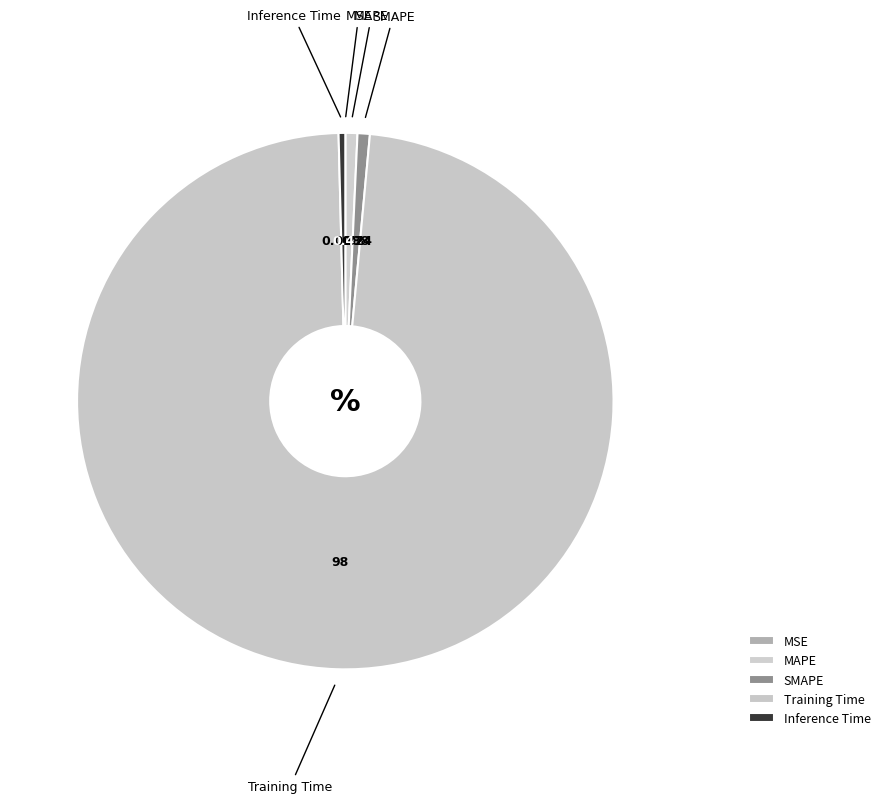

Which has a higher value, Training Time or SMAPE?

Training Time